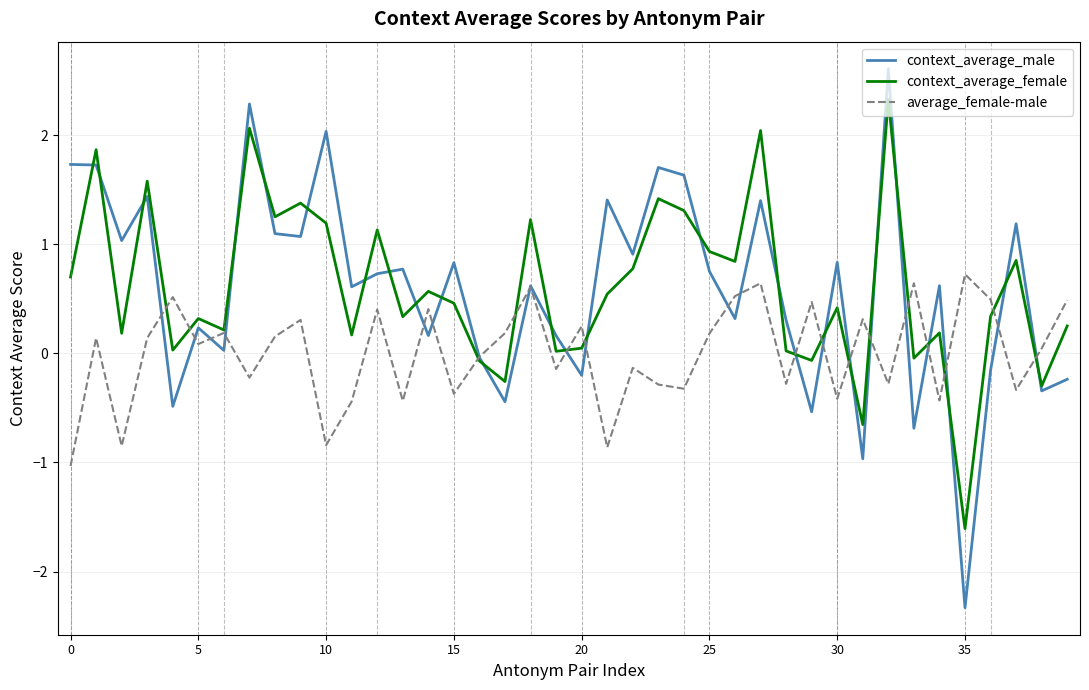

List the series in order of their peak value, highest first.

context_average_male, context_average_female, average_female-male